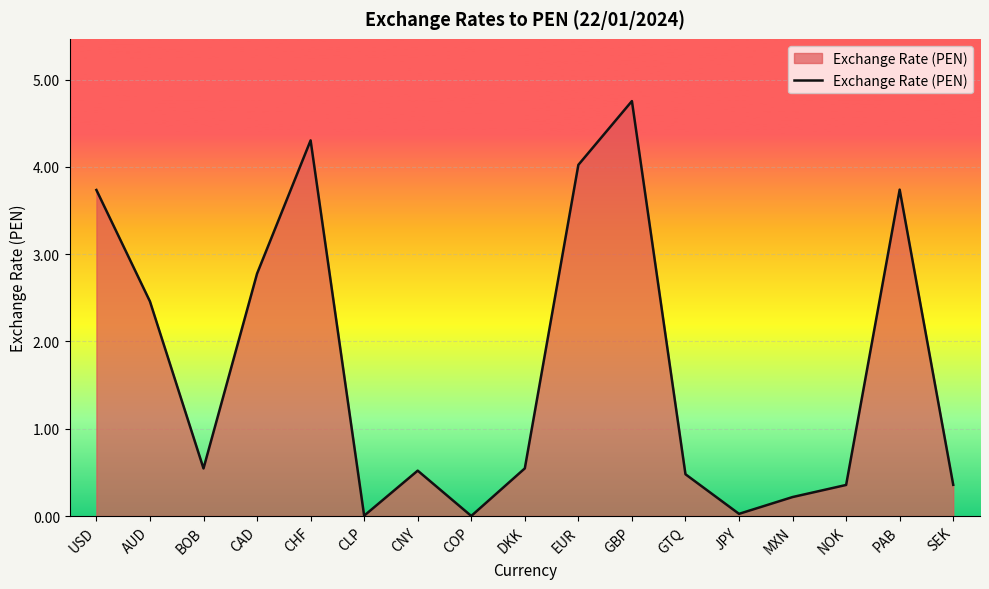

Between MXN and BOB, which is larger?

BOB